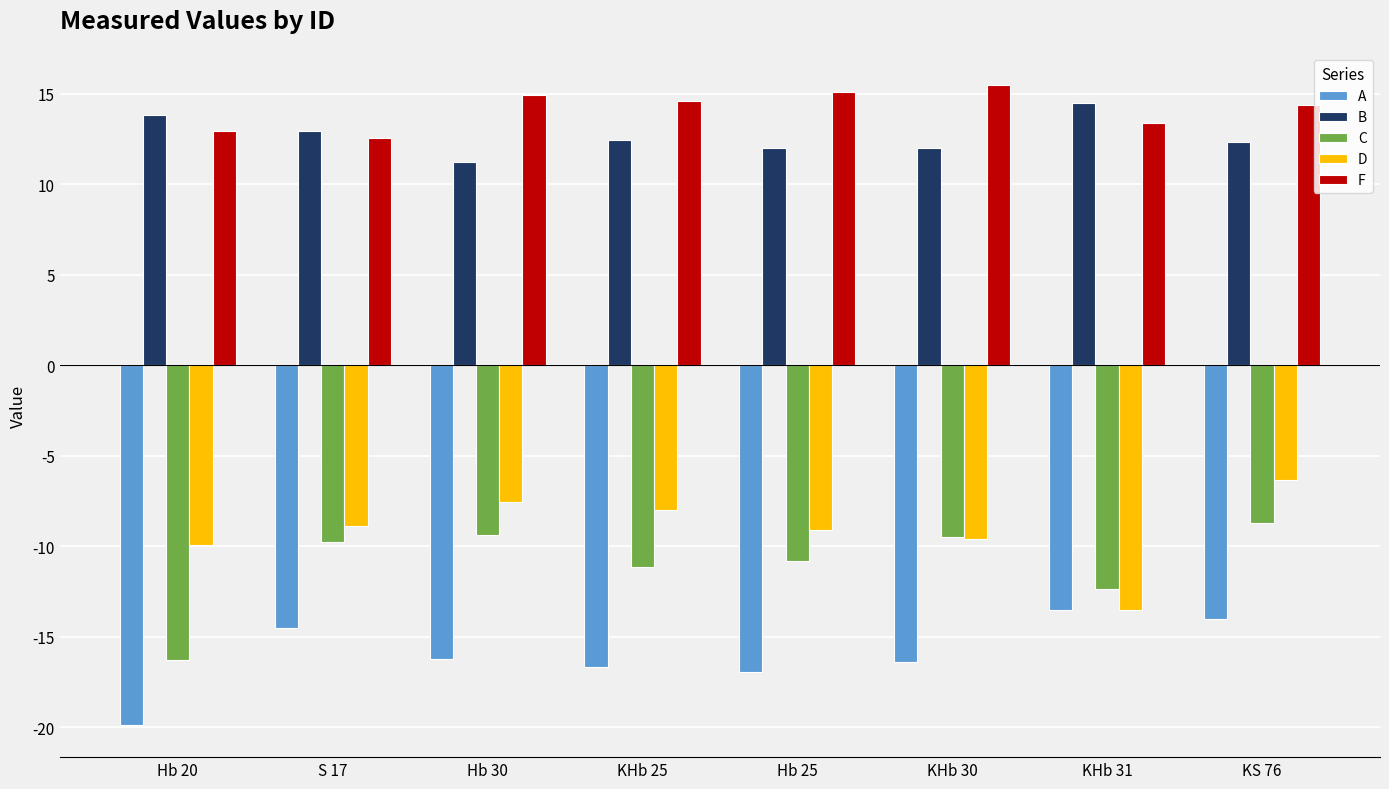

List the series in order of their peak value, highest first.

F, B, D, C, A